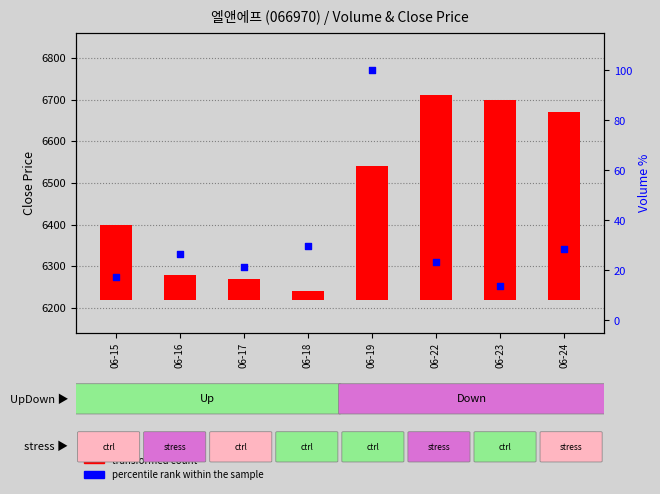

At which category is the sum across all series the highest?

06-22